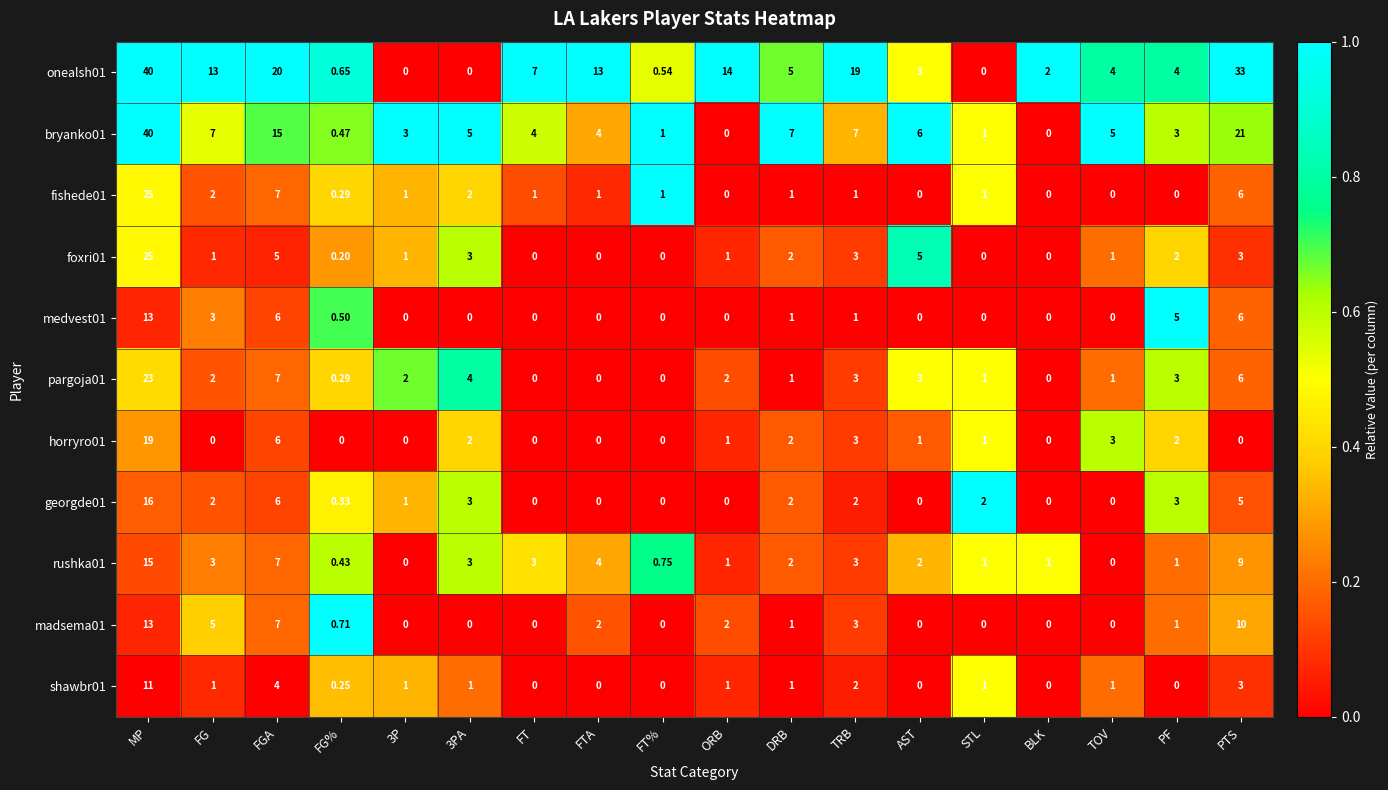

At which category is the sum across all series the highest?

MP